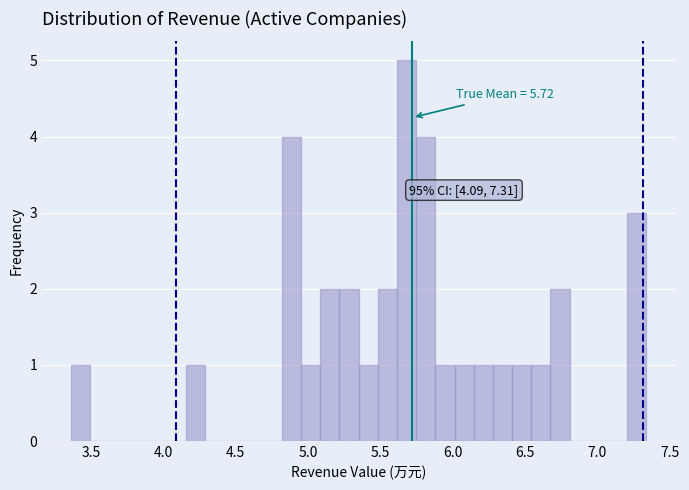

Around what value on the x-axis is the tallest bar? Give the approximate position of its centre, as read against the axis.

5.70